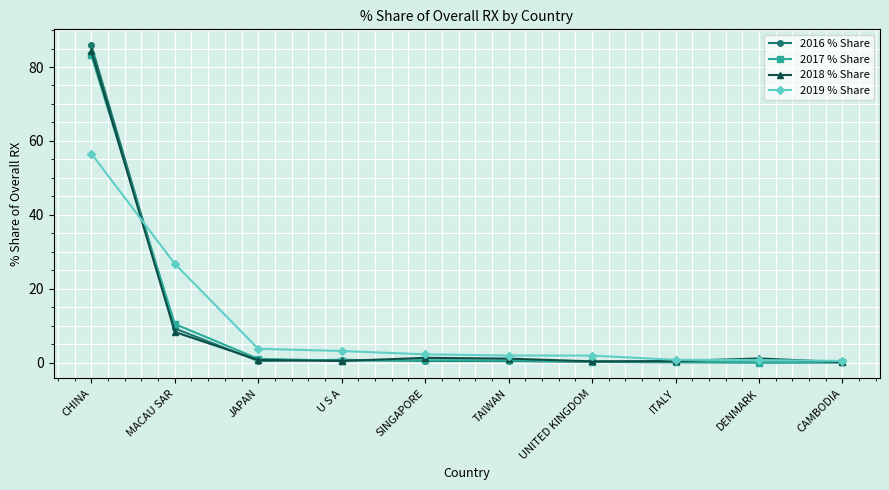

Which series has the widest spread of values?

2016 % Share